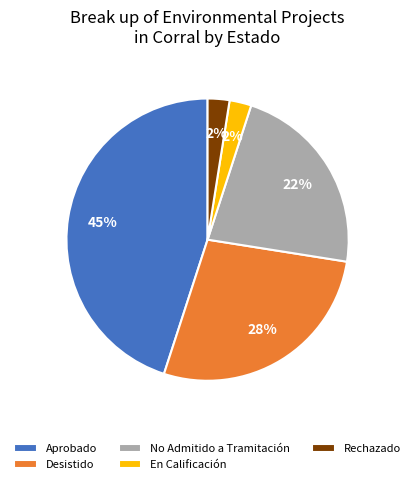

To the nearest percent, what is the average slice percentage?

20%